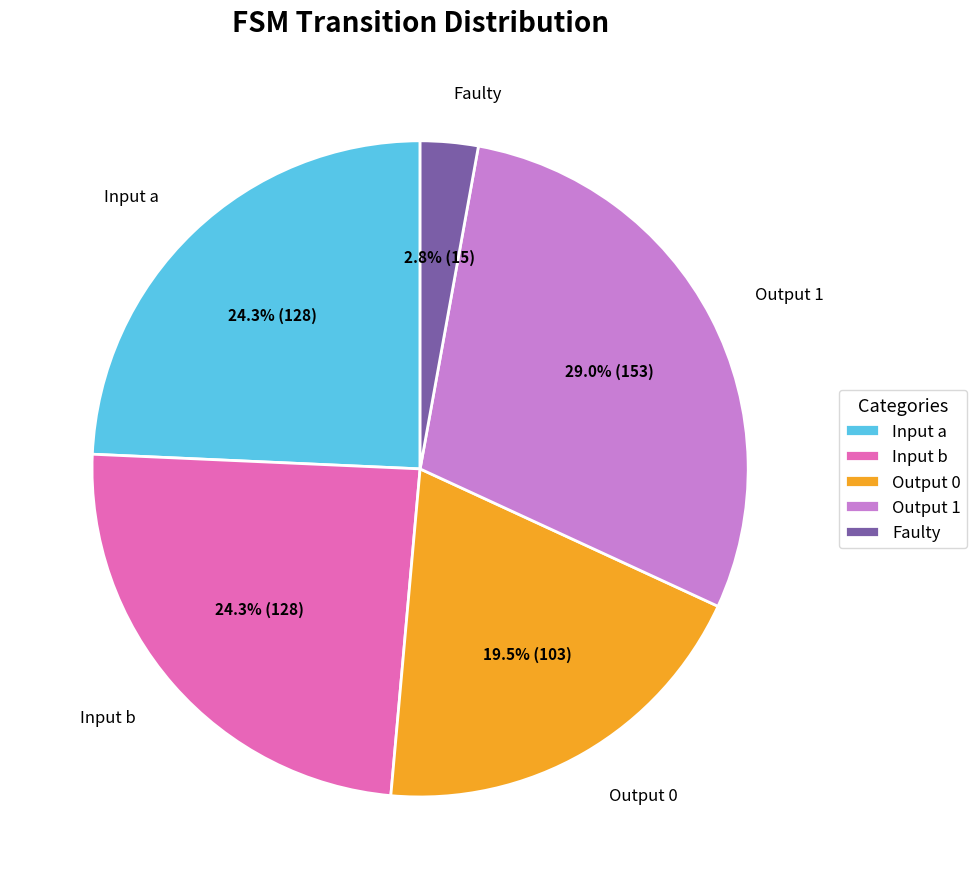

How many slices are in this pie chart?

5